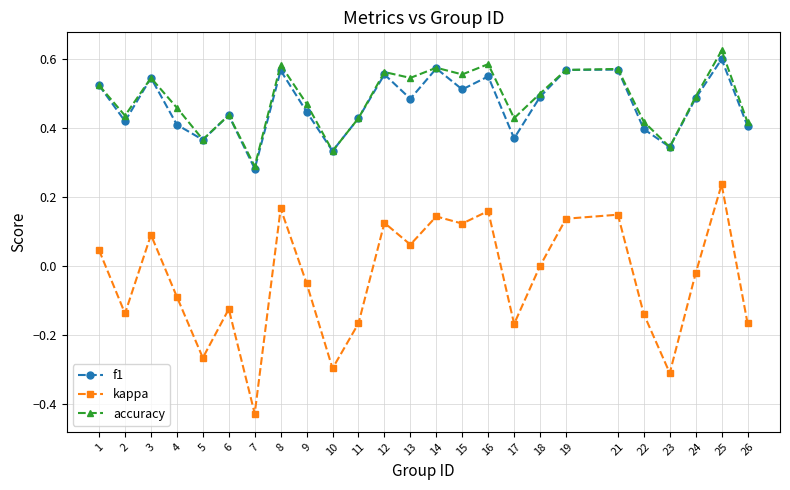

What are all the series names shown in the legend?

f1, kappa, accuracy